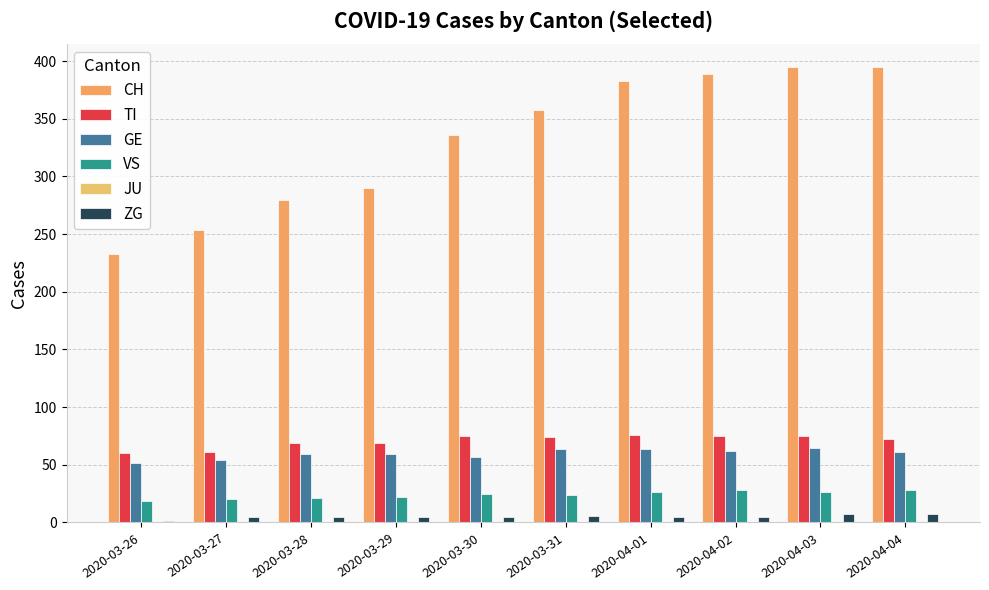

At how many categories does at least one series exceed 63?

10